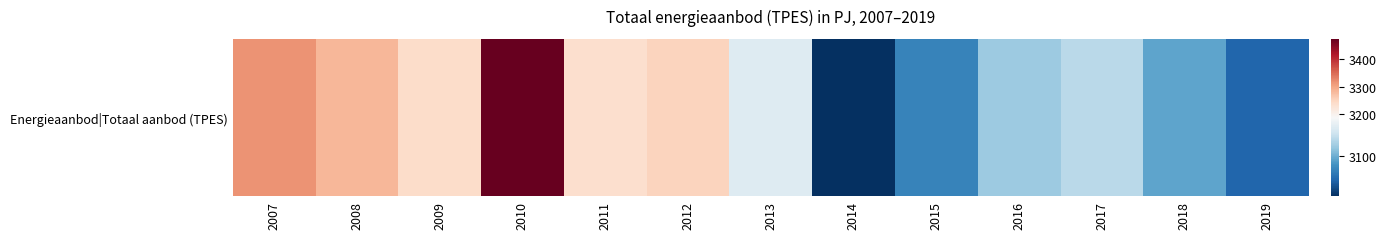

What is the difference between the maximum and minimum values?

463.1